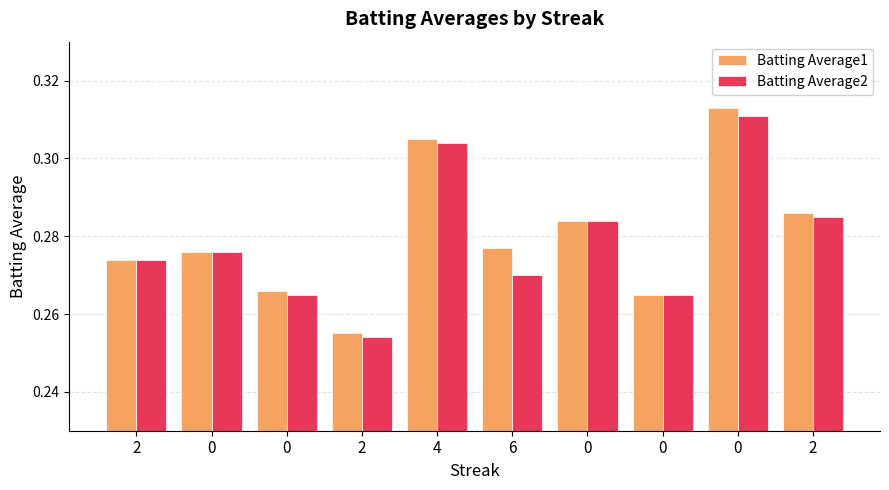

Reading left to right, list all the values displayed in this chart.

Batting Average1: 2=0.3	0=0.3	0=0.3	2=0.3	4=0.3	6=0.3	0=0.3	0=0.3	0=0.3	2=0.3
Batting Average2: 2=0.3	0=0.3	0=0.3	2=0.3	4=0.3	6=0.3	0=0.3	0=0.3	0=0.3	2=0.3